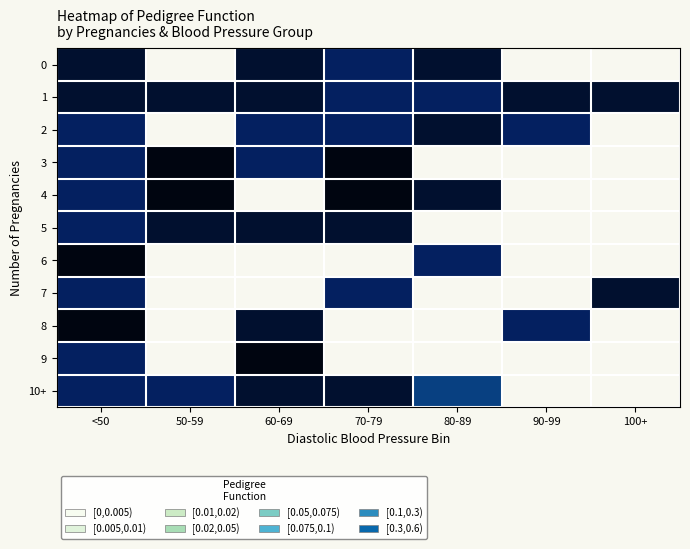

Which category has the lowest value across all series?

80-89